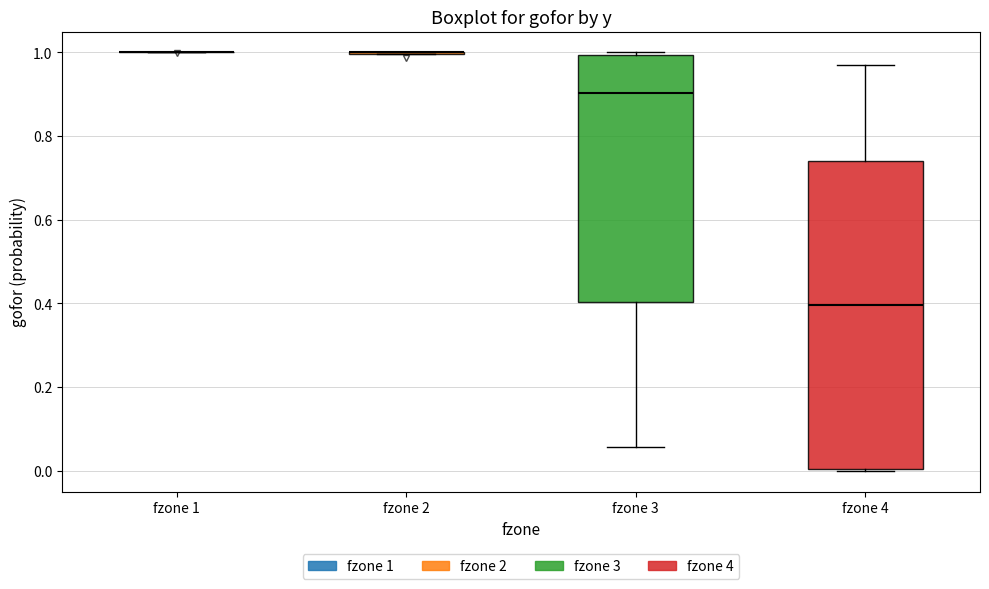

Comparing the boxes themselves (not the whiskers), which one is the tallest?

fzone 4